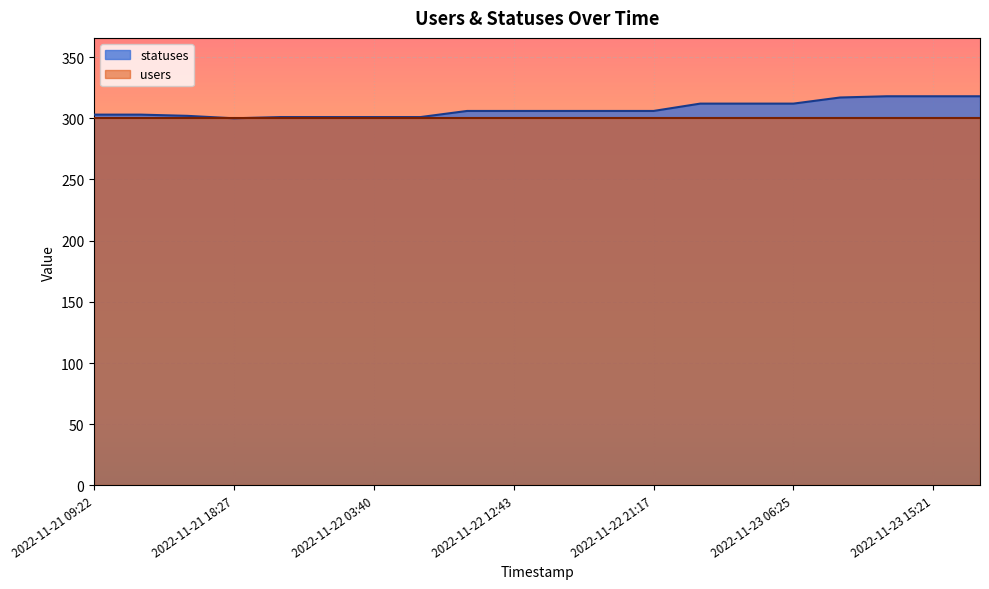

Is it true that the value at 2022-11-23 09:19 is 213?

False